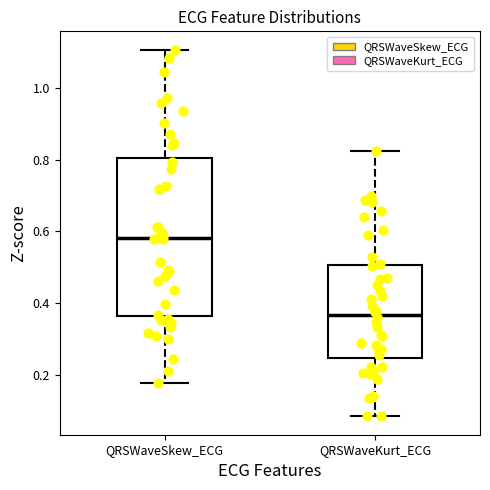

Reading left to right, read every box against the y-axis: the position of its median line, the range the box covers, and the ends of its whiskers. The values are not printed on the chart, so give them approximately, as read against the axis.

QRSWaveSkew_ECG: median 0.58, box 0.36 to 0.80, whiskers 0.18 to 1.10
QRSWaveKurt_ECG: median 0.36, box 0.24 to 0.50, whiskers 0.08 to 0.82